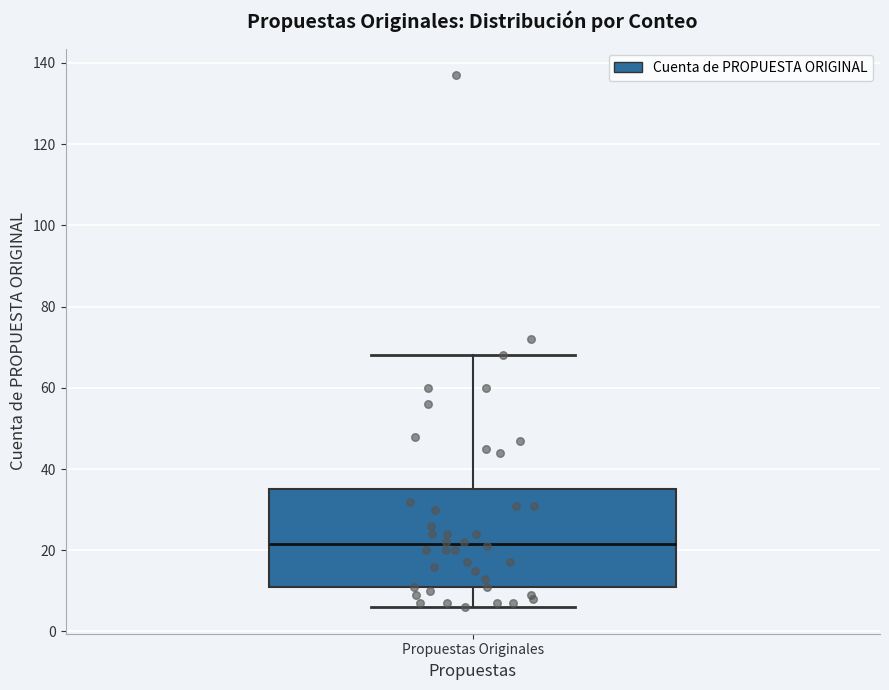

Read this box plot against the y-axis: the position of the median line, the range covered by the box, and the ends of both whiskers. The values are not printed on the chart, so give them approximately, as read against the axis.

median 22, box 12 to 36, whiskers 6 to 68